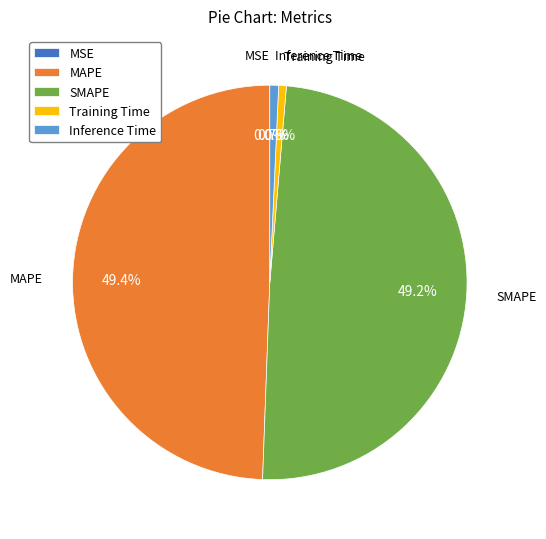

Is it true that Inference Time is 1% of the pie?

True